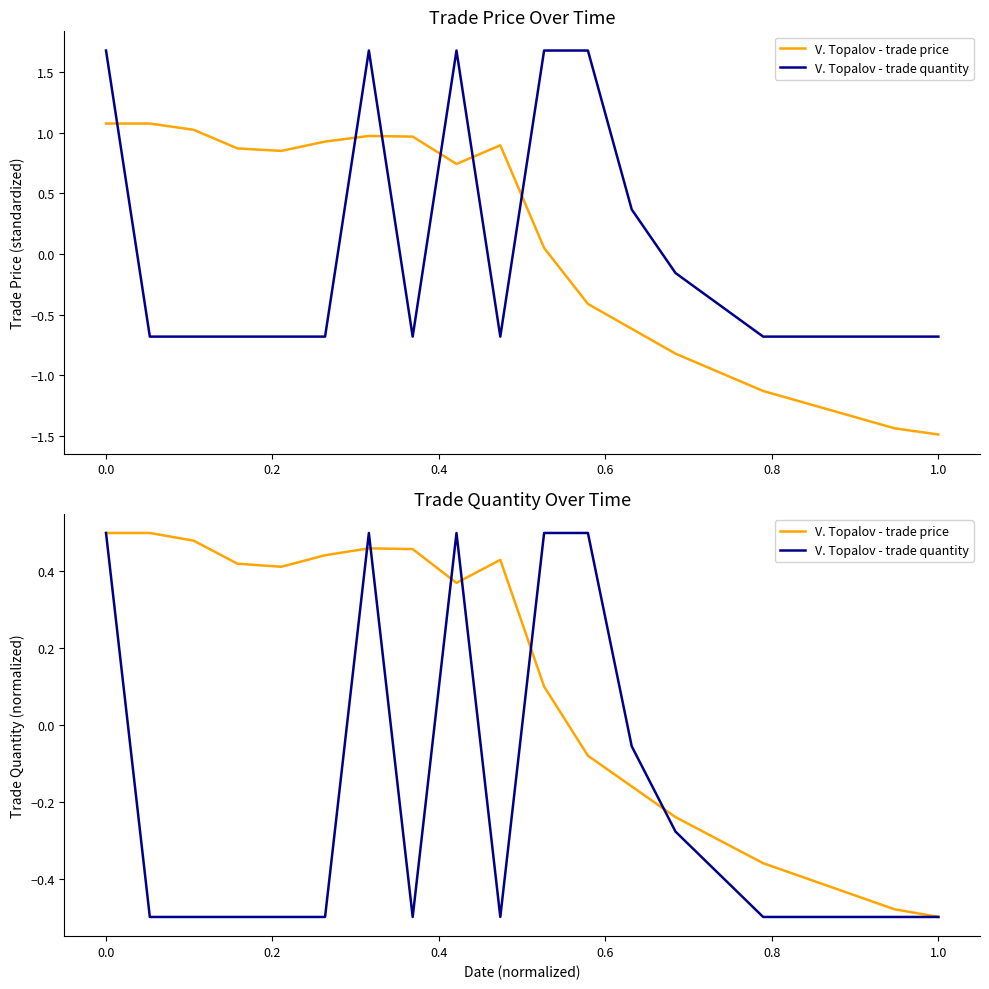

How many data points in V. Topalov - trade quantity are less than 0?

15